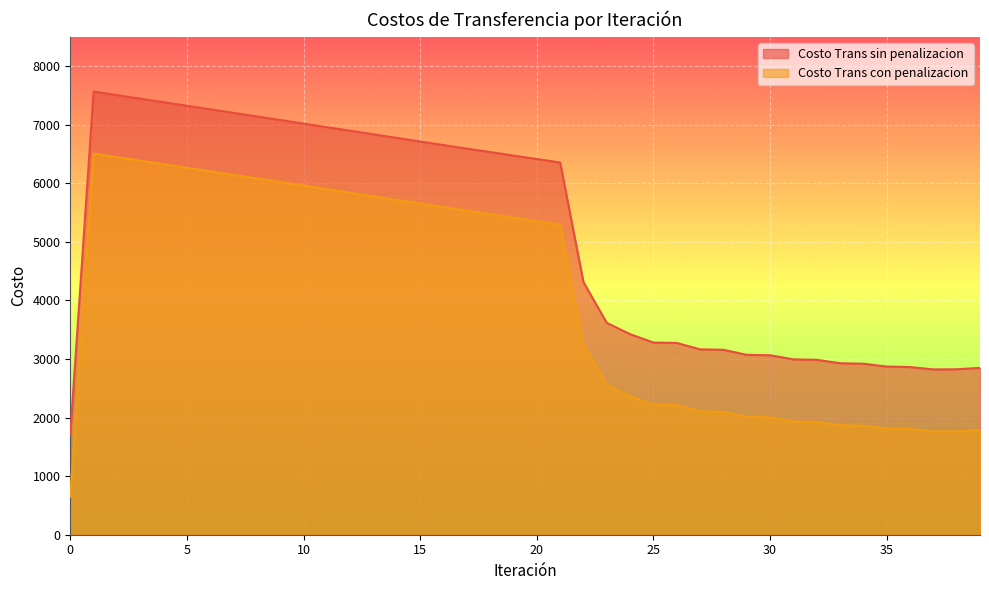

What is the difference between the maximum and minimum values in the Costo Trans sin penalizacion series?

5854.8